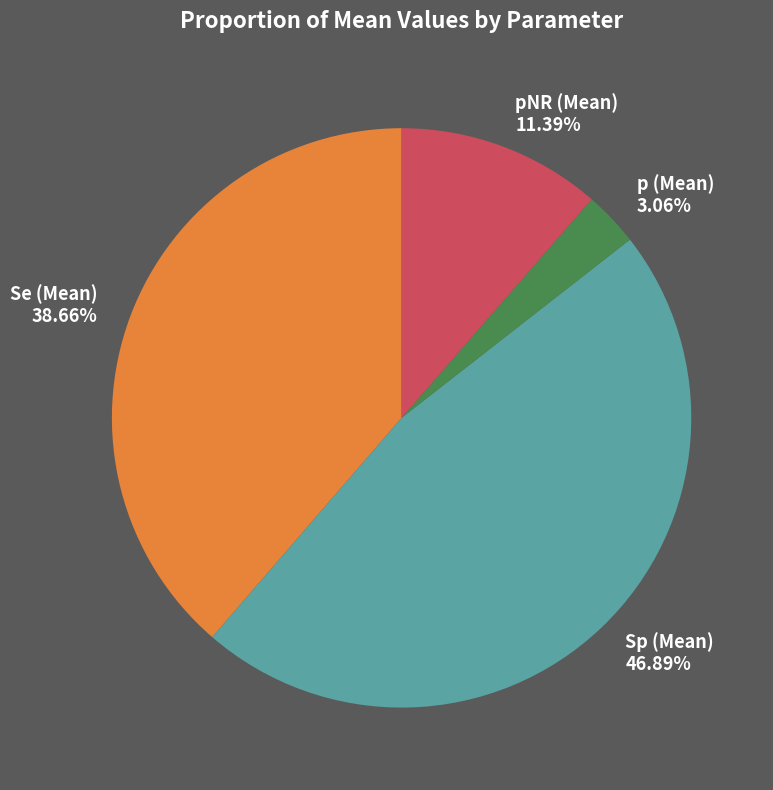

Does p (Mean) represent more than half of the total?

No